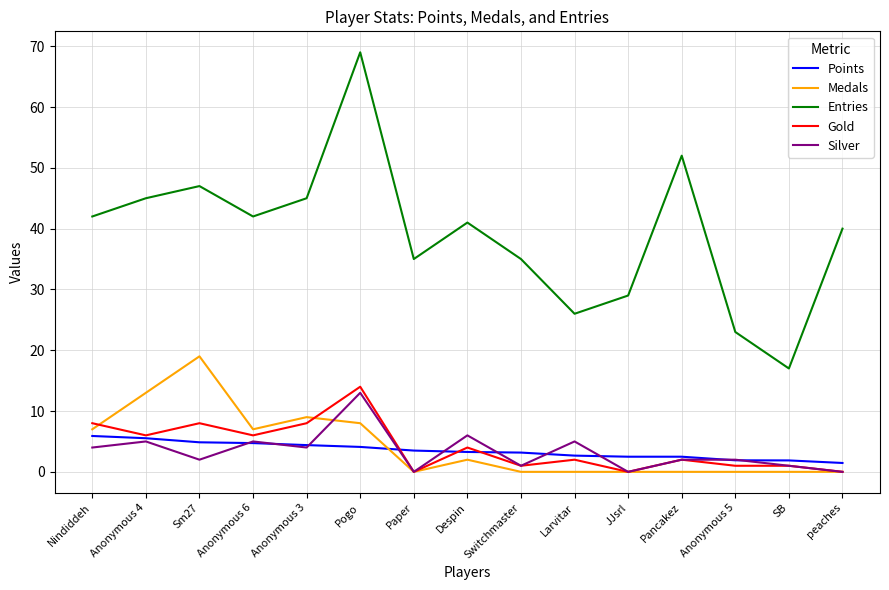

Between JJsrl and peaches, which series saw the biggest shift?

Entries